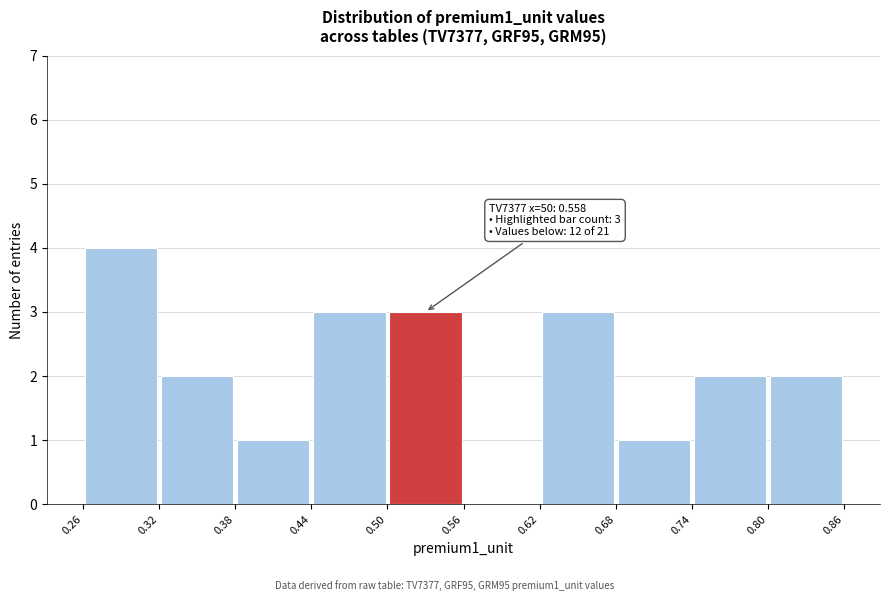

Which range on the x-axis has the tallest bar?

0.26 to 0.32